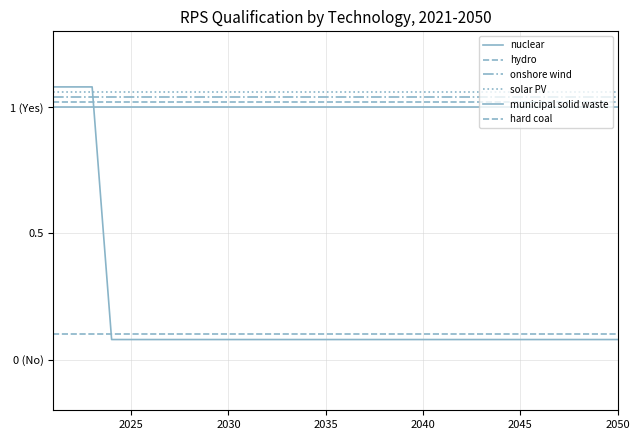

Is this an area chart (filled region under the line)?

No